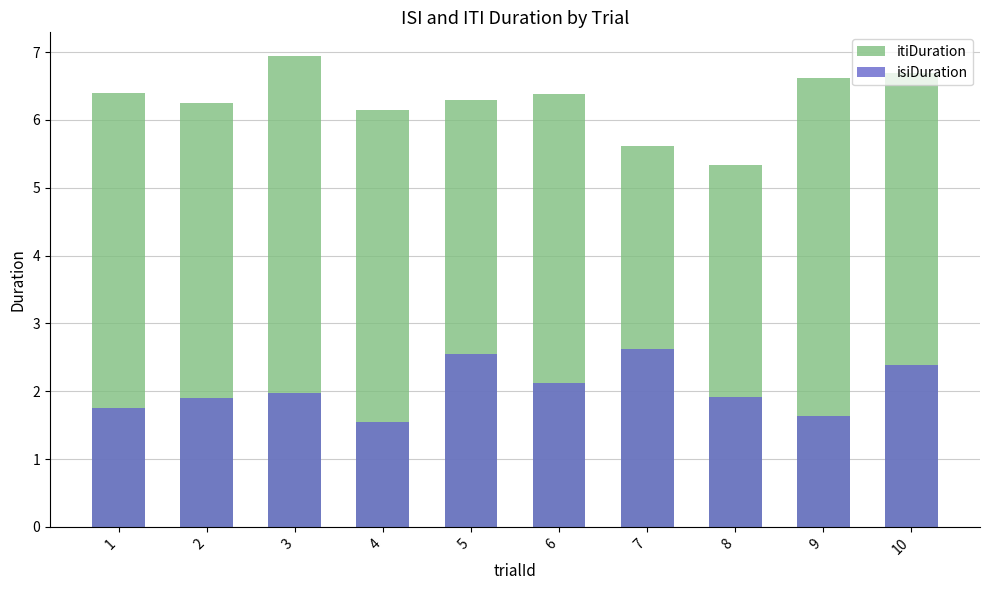

Reading left to right, extract all data points from this chart.

itiDuration: 1=6.4	2=6.2	3=6.9	4=6.1	5=6.3	6=6.4	7=5.6	8=5.3	9=6.6	10=6.7
isiDuration: 1=1.8	2=1.9	3=2.0	4=1.6	5=2.5	6=2.1	7=2.6	8=1.9	9=1.6	10=2.4